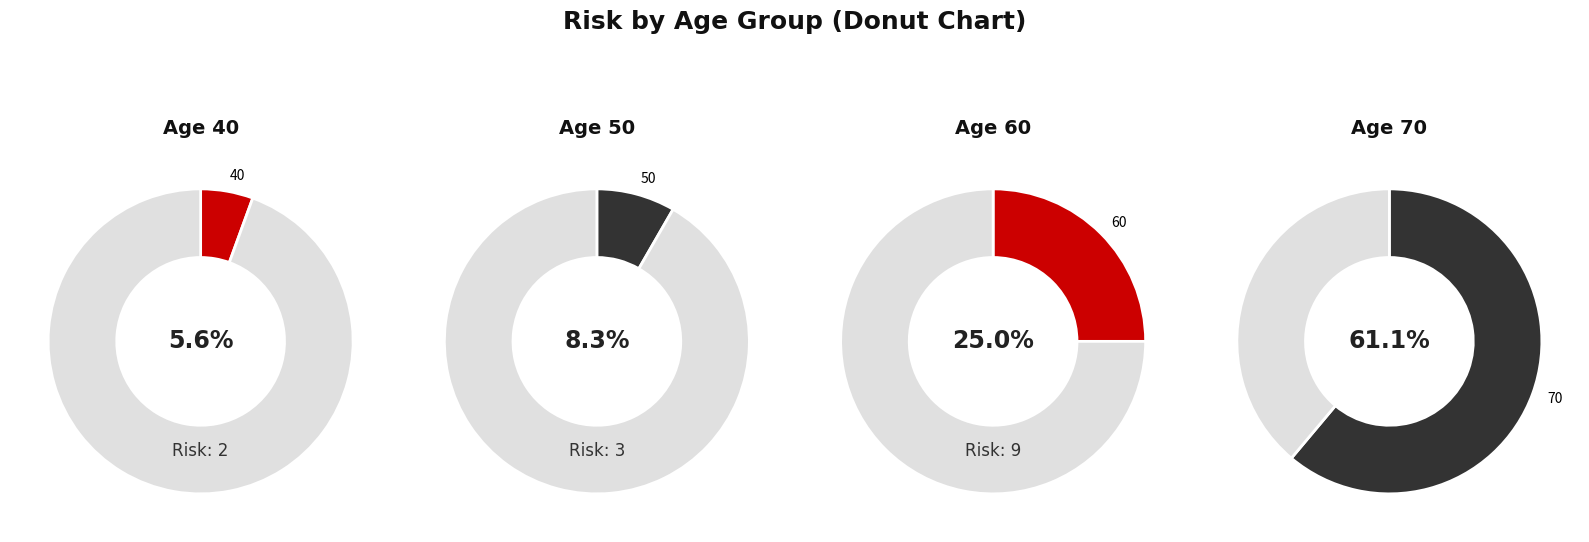

What is the largest slice in the pie chart?

70